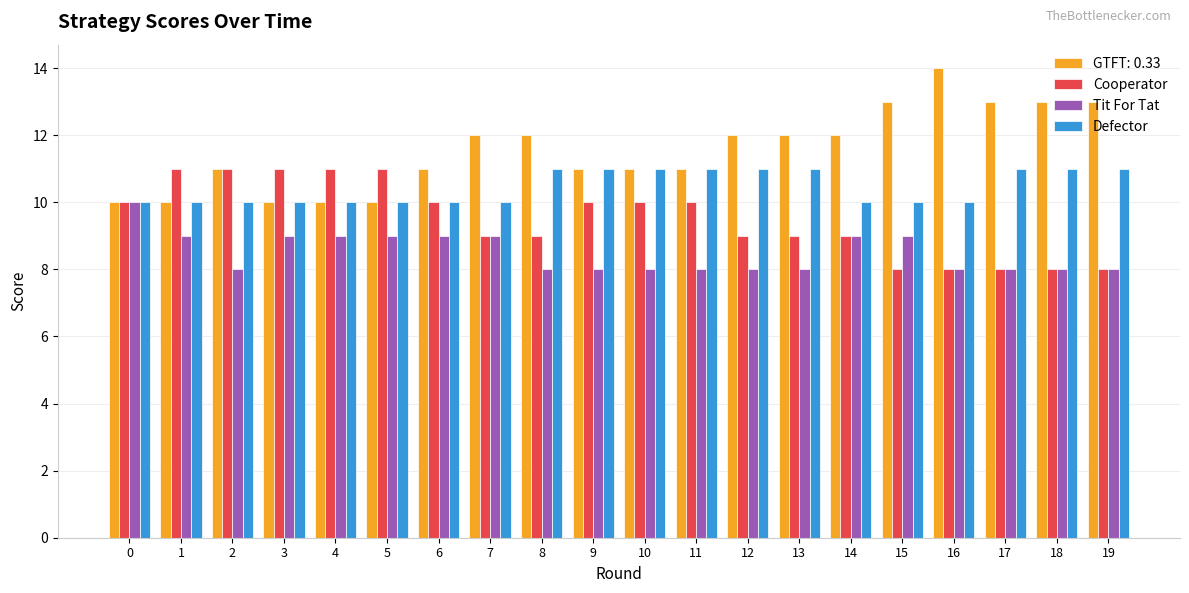

At 13, list the series in order from largest to smallest.

GTFT: 0.33, Defector, Cooperator, Tit For Tat